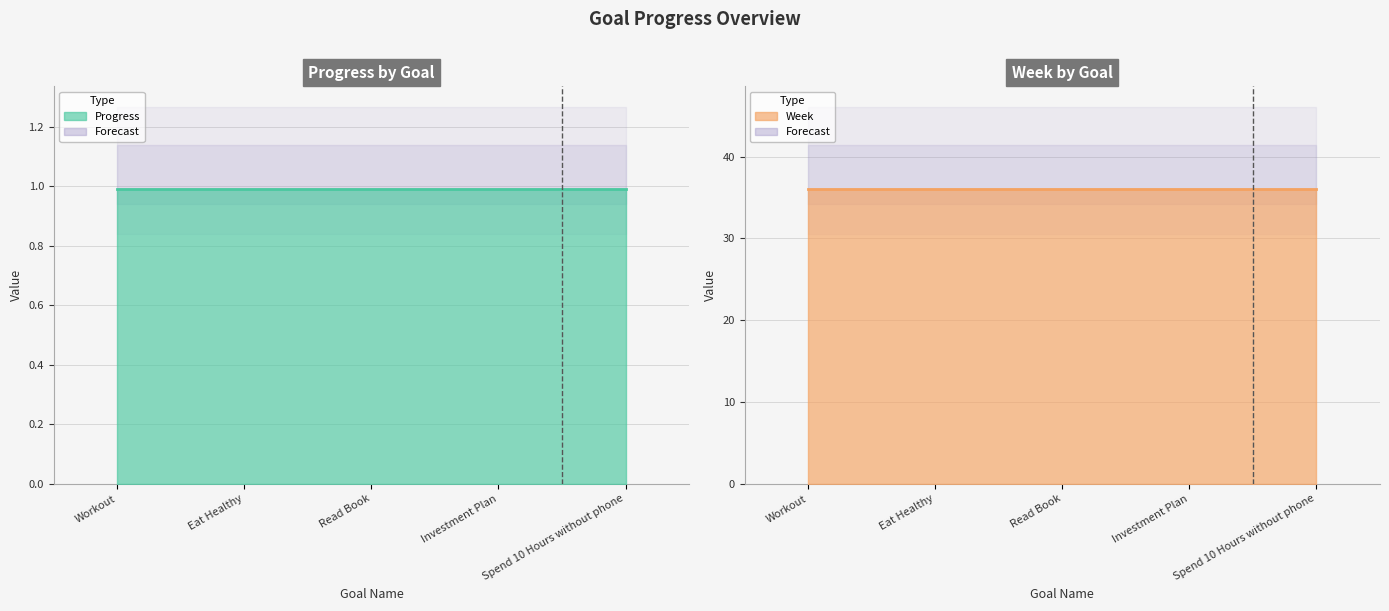

Rank the series by their maximum value, from highest to lowest.

Week line, Progress line